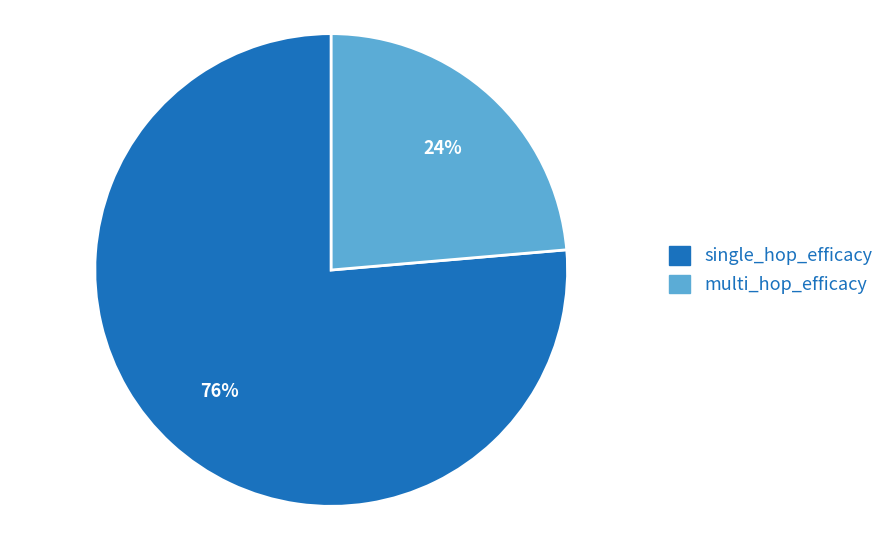

To the nearest percent, what is the combined percentage of multi_hop_efficacy and single_hop_efficacy?

100%